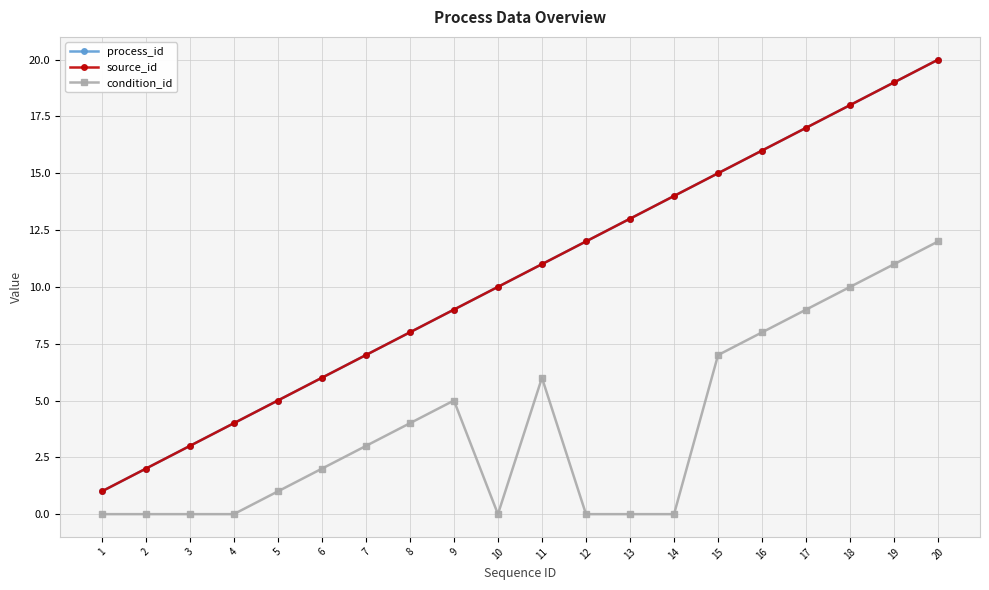

What is the greatest value displayed?

20